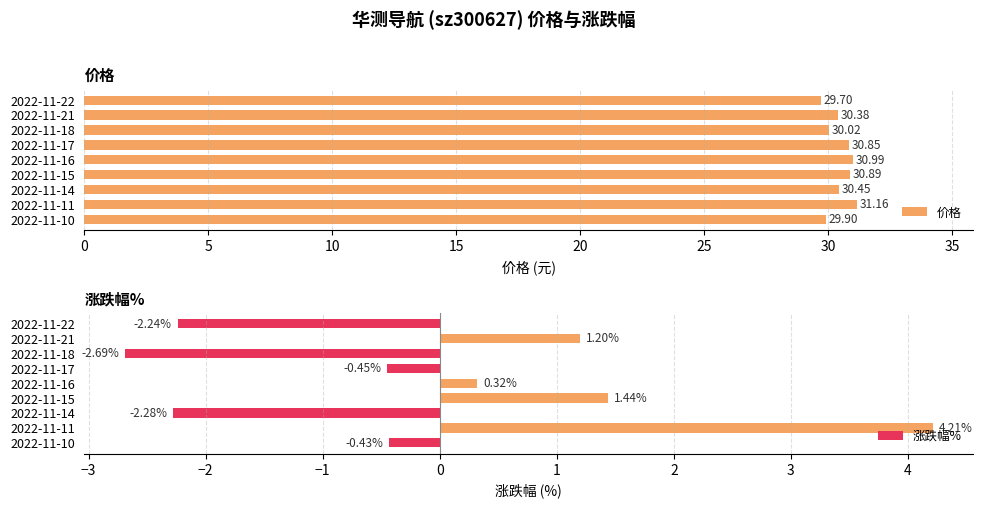

Rank the categories by 价格 value from lowest to highest.

2022-11-22, 2022-11-10, 2022-11-18, 2022-11-21, 2022-11-14, 2022-11-17, 2022-11-15, 2022-11-16, 2022-11-11